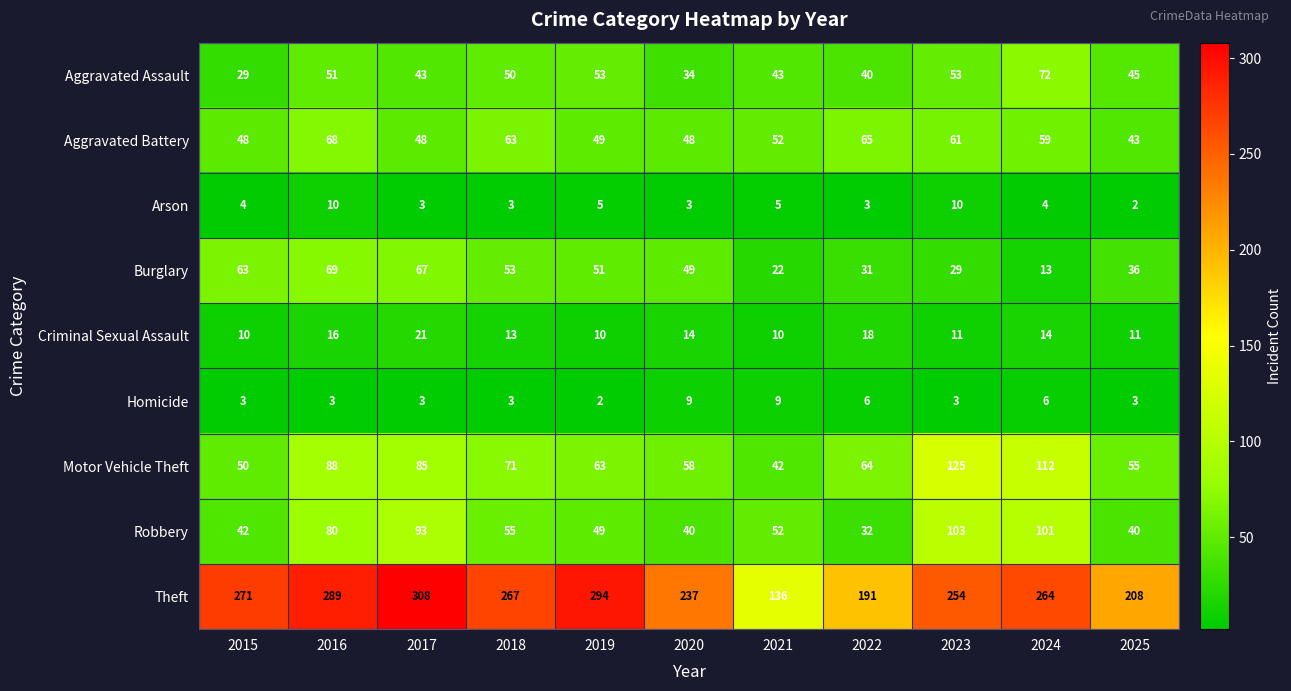

What is the sum of the Homicide values at 2018 and 2020?

12